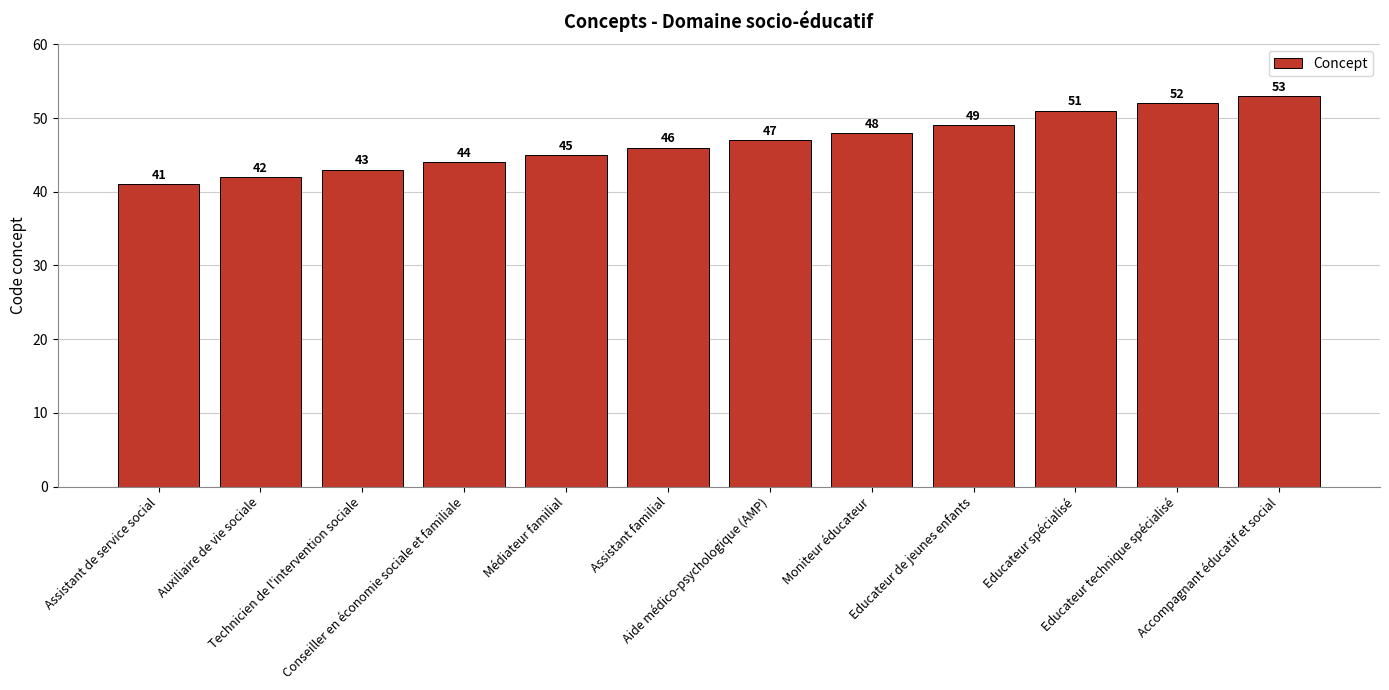

Rank the categories by value from lowest to highest.

Assistant de service social, Auxiliaire de vie sociale, Technicien de l'intervention sociale, Conseiller en économie sociale et familiale, Médiateur familial, Assistant familial, Aide médico-psychologique (AMP), Moniteur éducateur, Educateur de jeunes enfants, Educateur spécialisé, Educateur technique spécialisé, Accompagnant éducatif et social